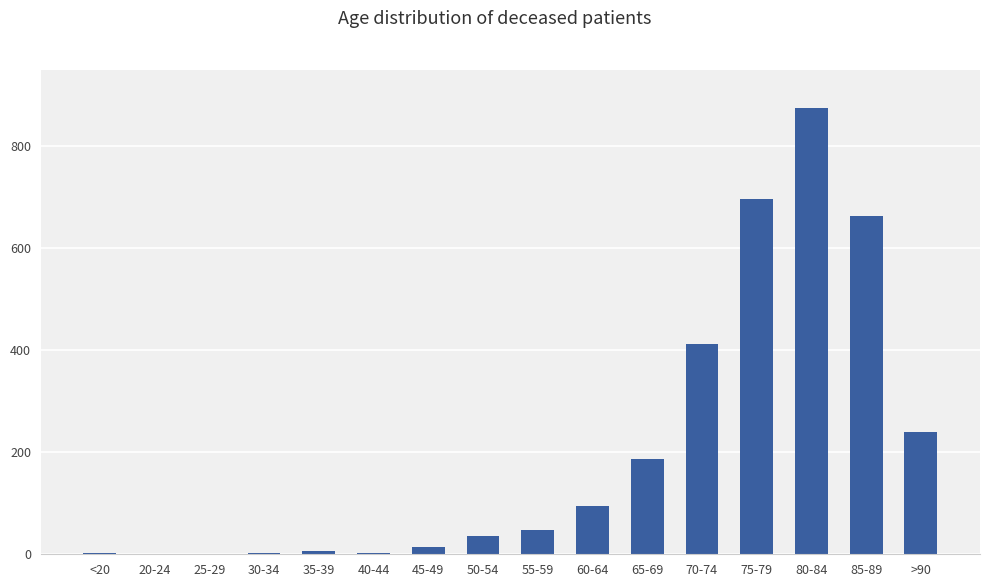

What is the approximate value at 75-79, to the nearest 100?

700